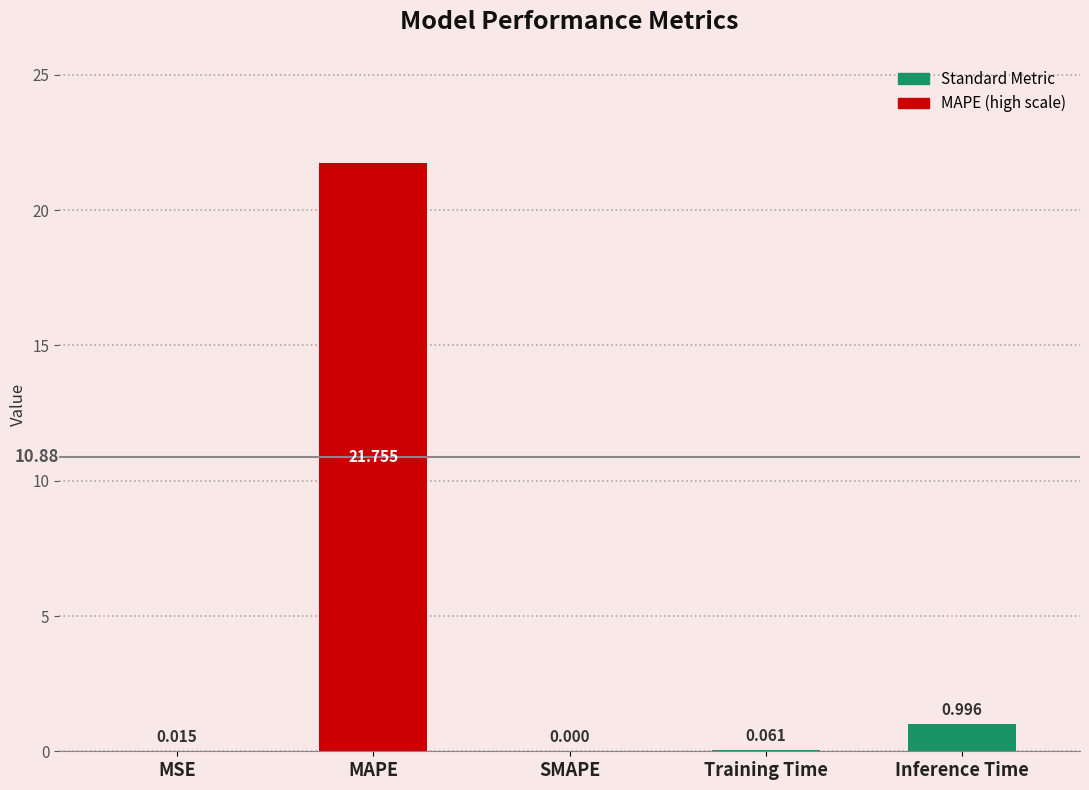

Are the bars horizontal?

No